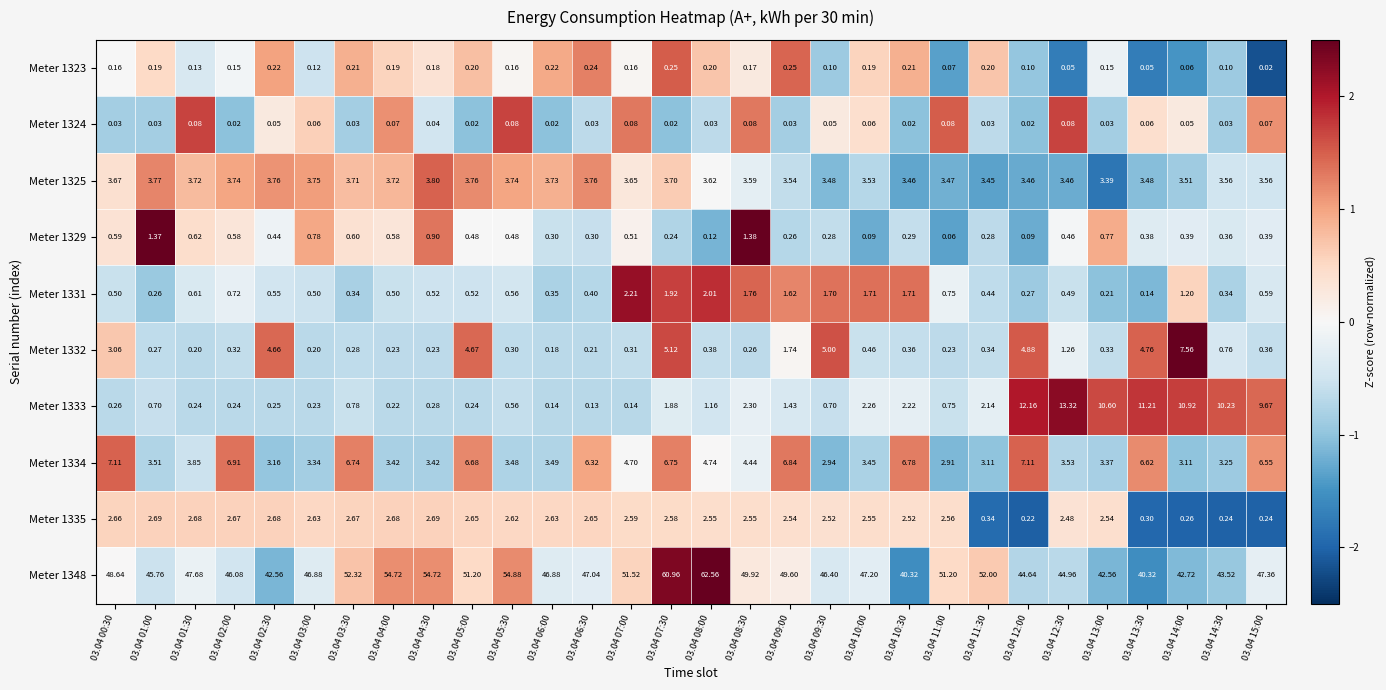

Which series changed the most between 03.04 06:00 and 03.04 12:00?

Meter 1333